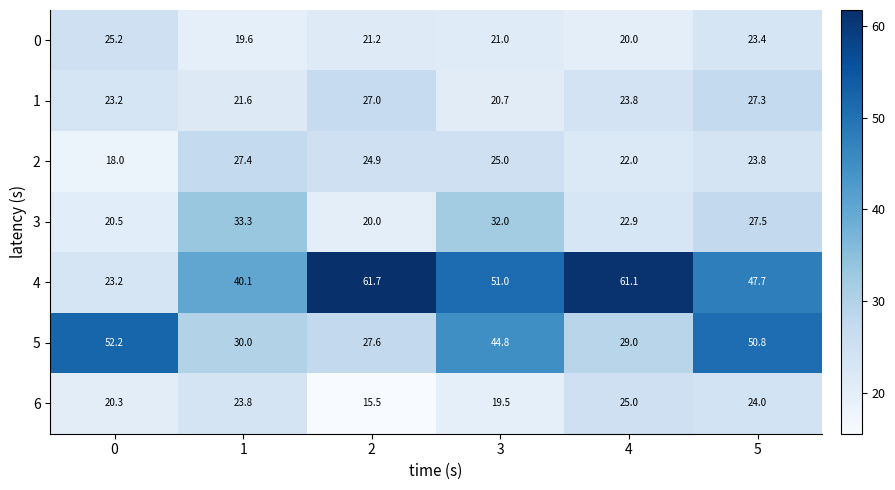

Which series has the widest spread of values?

4